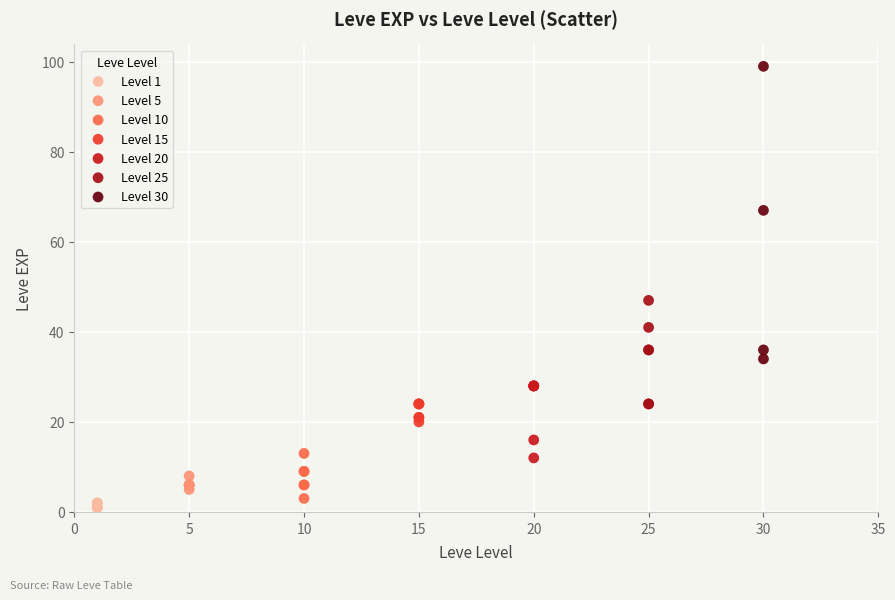

Which series contains the lowest Y value?

Level 1